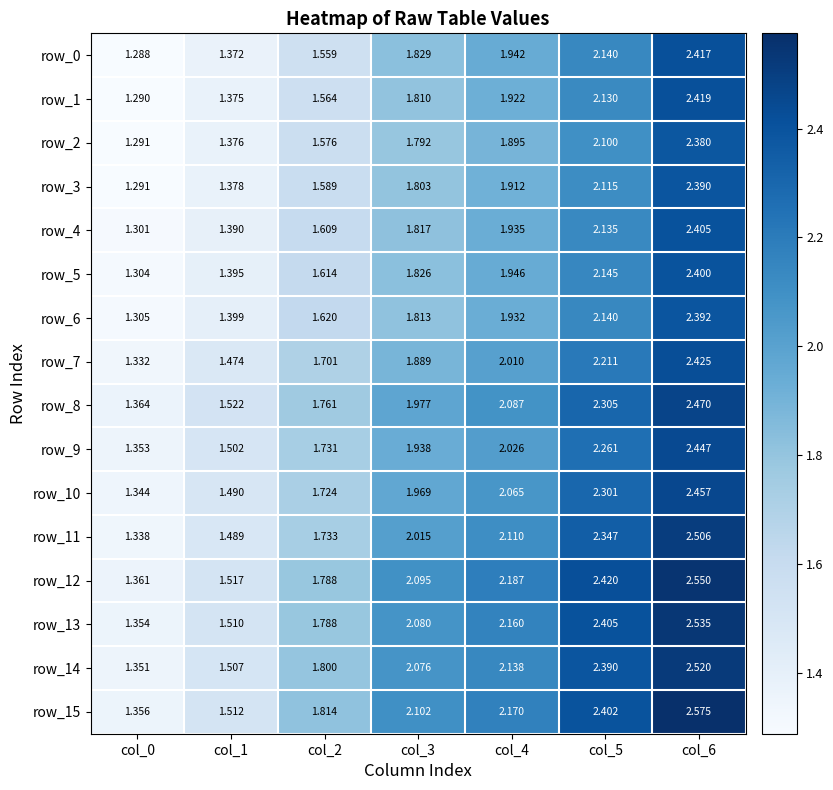

Is the value of row_8 at col_4 greater than the value of row_14 at col_5?

No